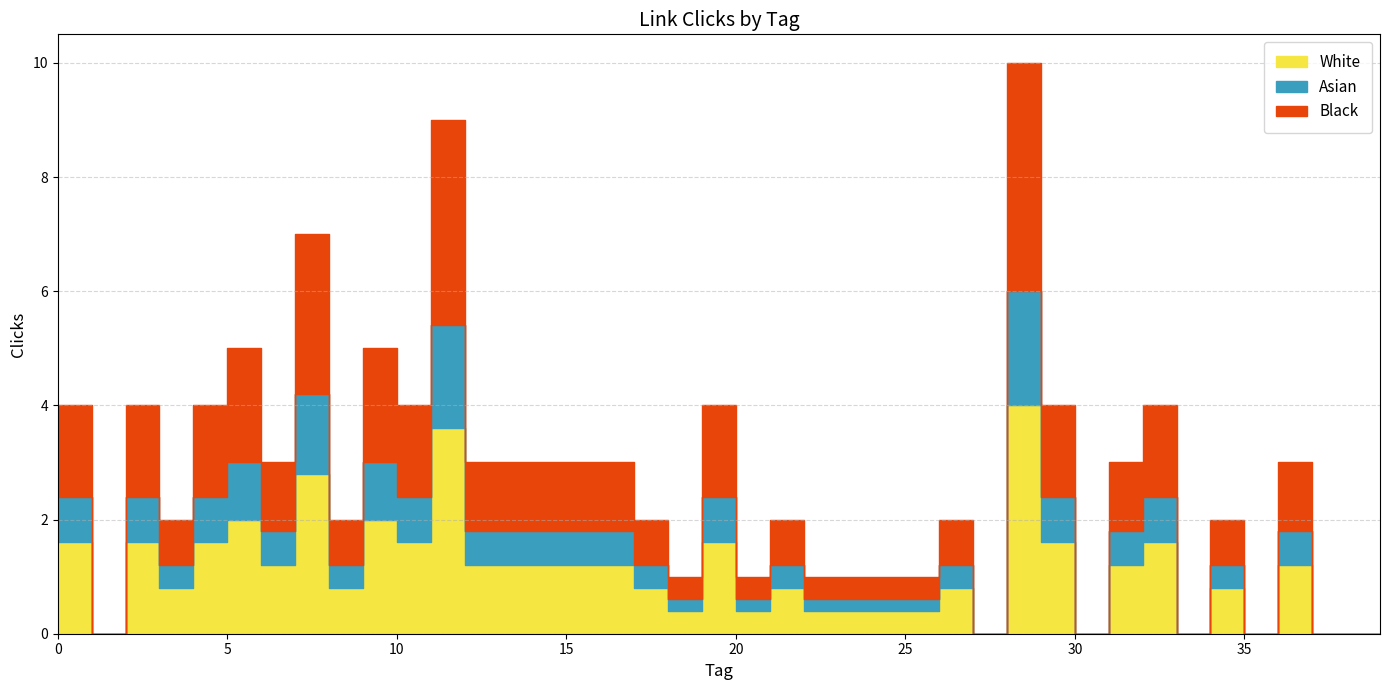

How many positive values are there?

32